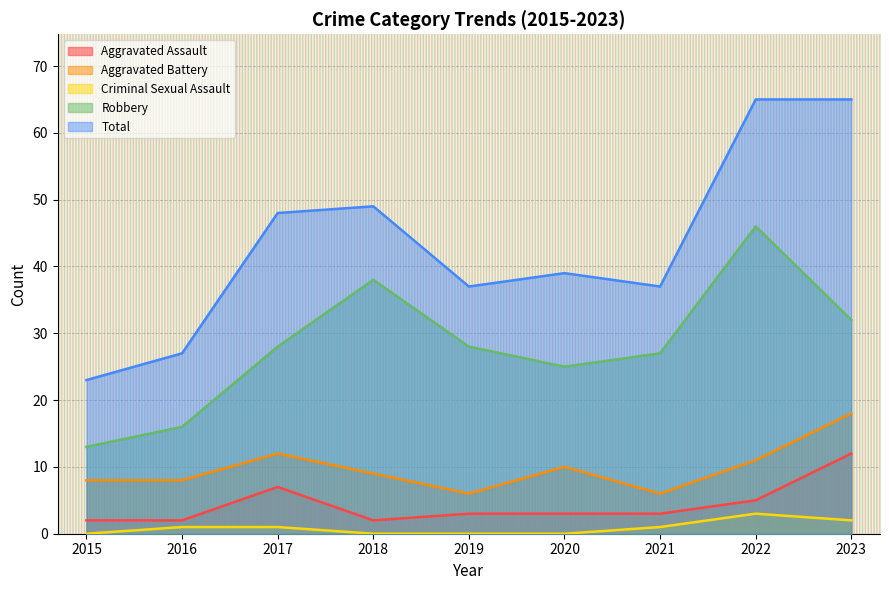

Rank the series by their maximum value, from lowest to highest.

Criminal Sexual Assault, Aggravated Assault, Aggravated Battery, Robbery, Total